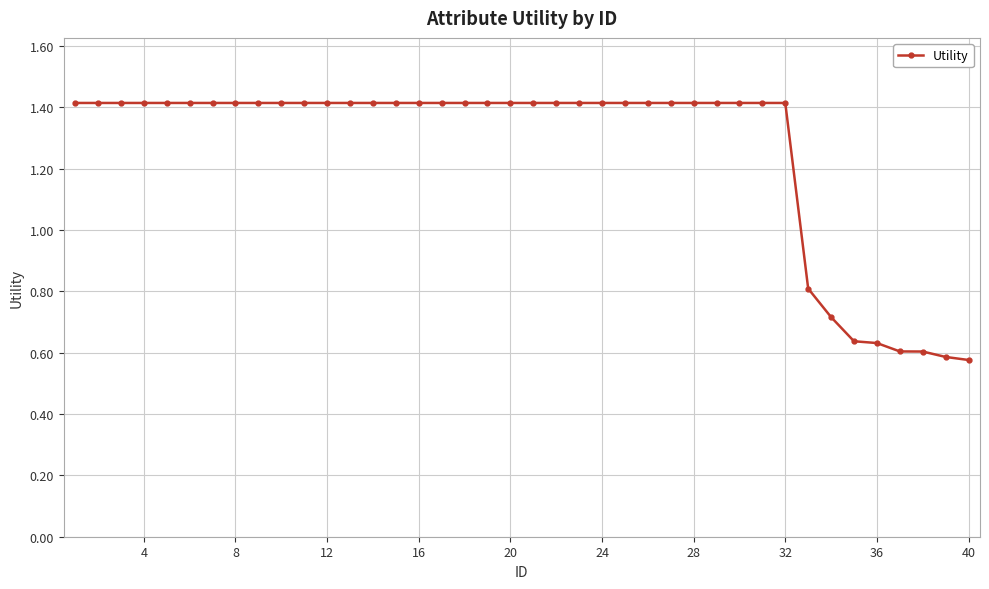

What is the value of the 16th point from the left?

1.4